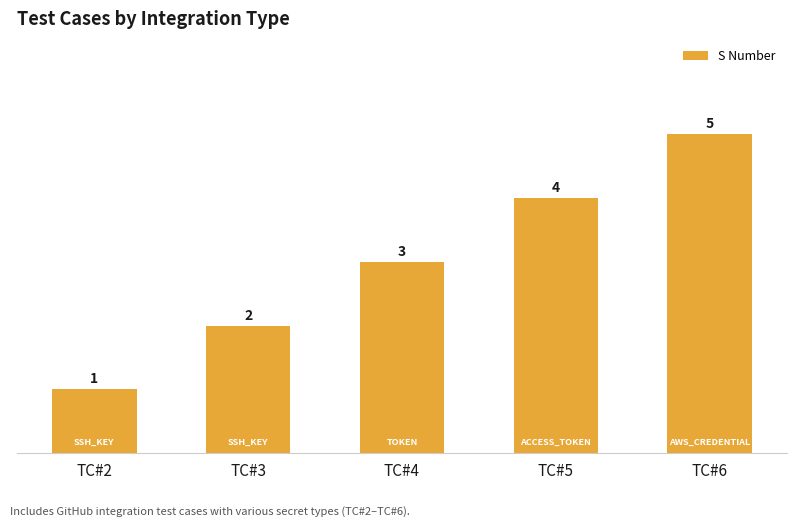

Count the values in the range 2 to 4.

3